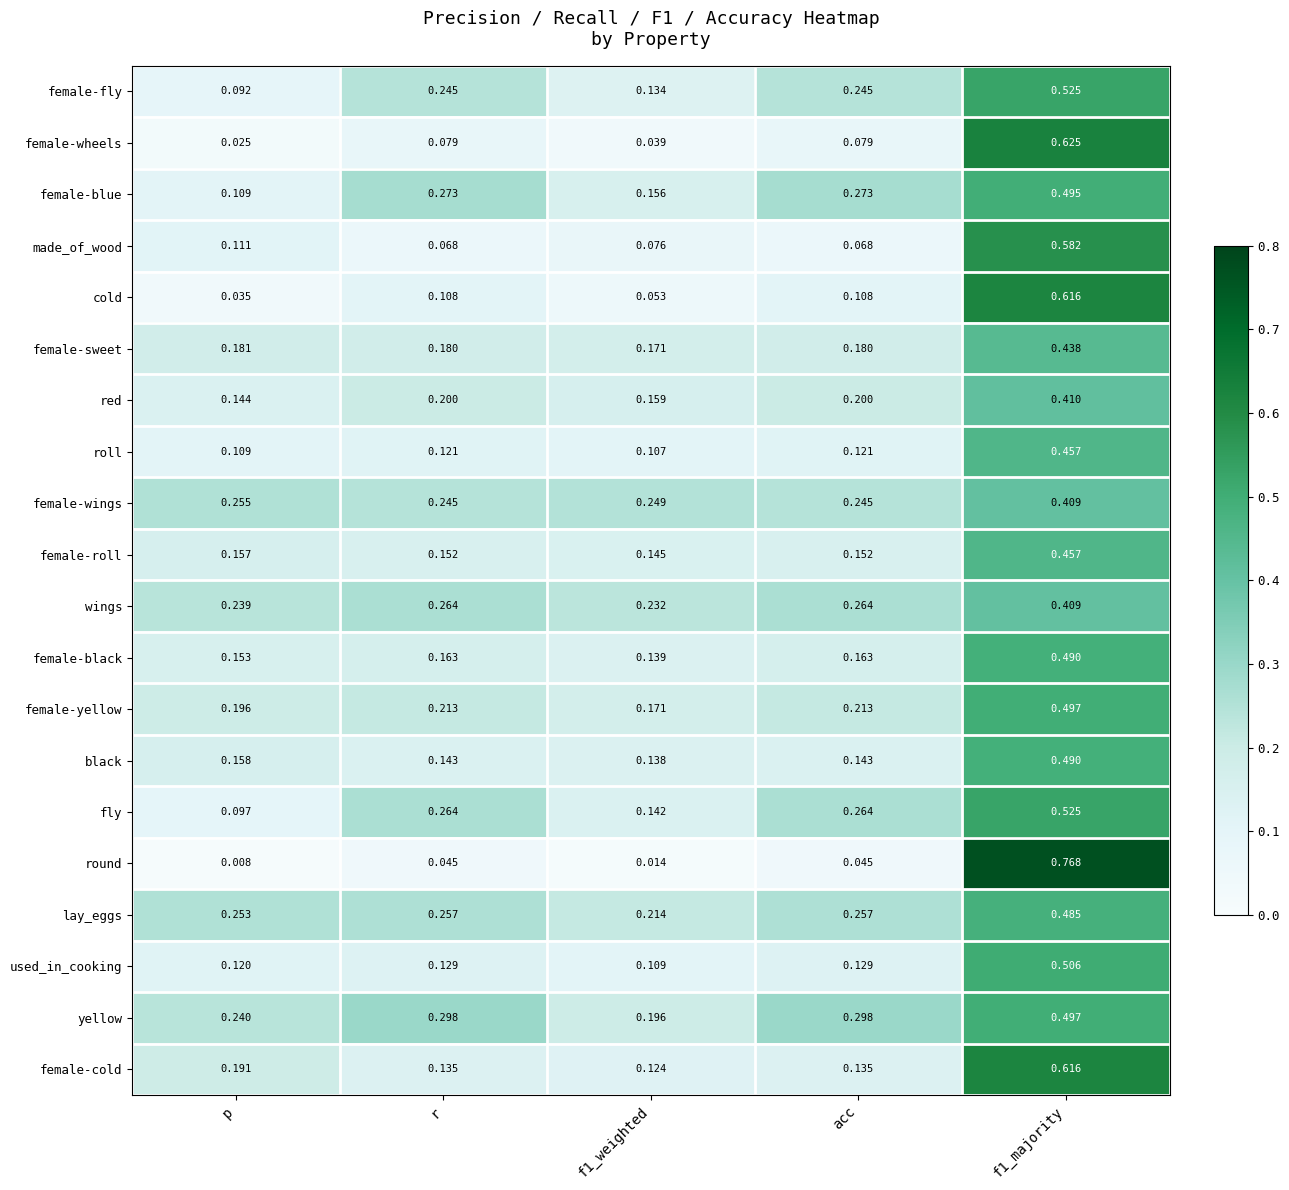

Which series has the largest total across all categories?

yellow